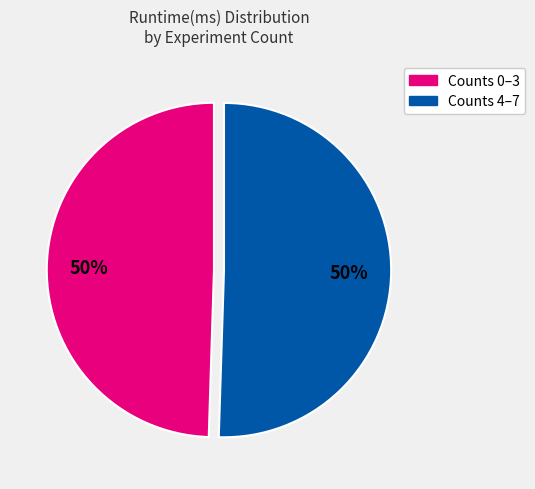

How many slices are in this pie chart?

2